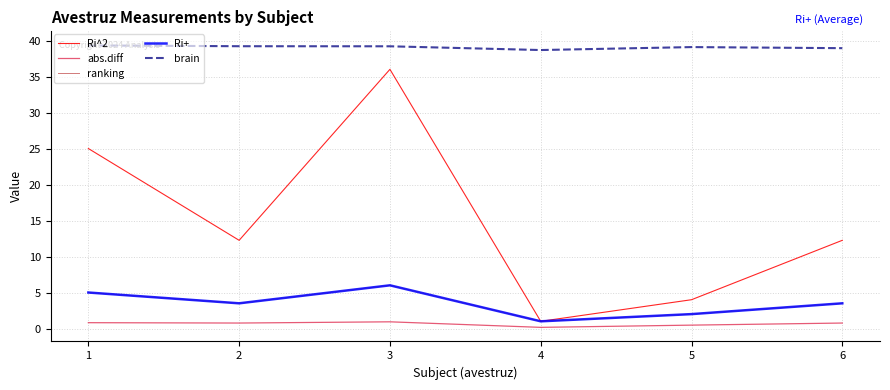

Is this an area chart (filled region under the line)?

No